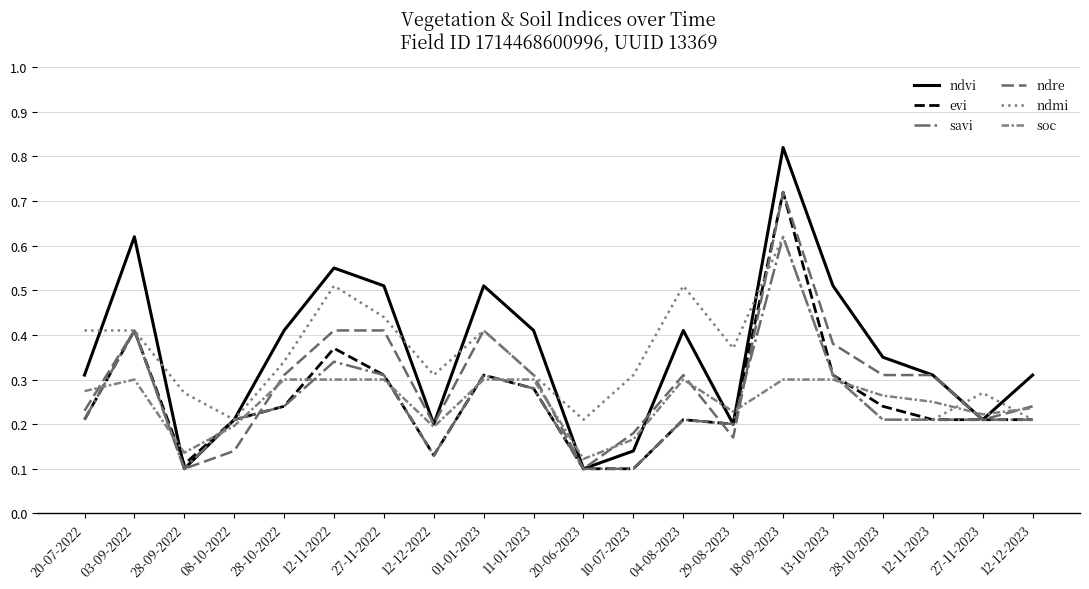

Where is the first local maximum for ndvi?

03-09-2022